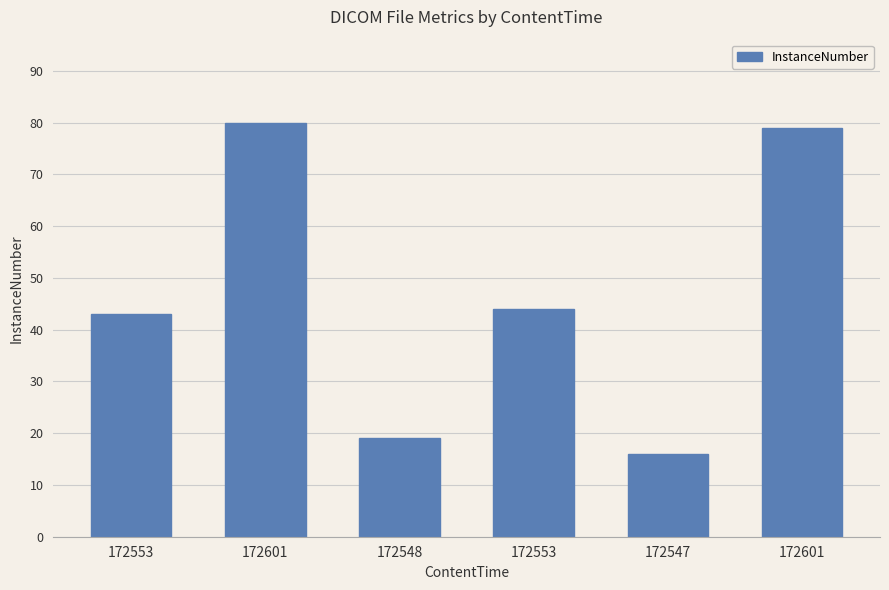

How many values are below 44?

3